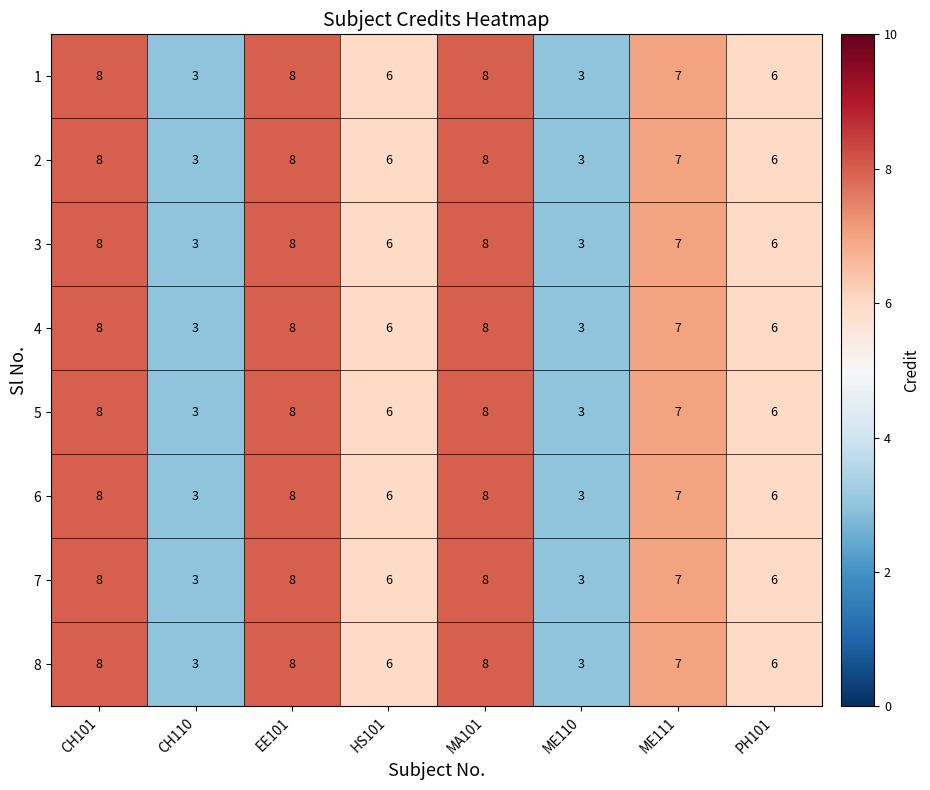

What is the sum of the 3 values at ME111 and MA101?

15